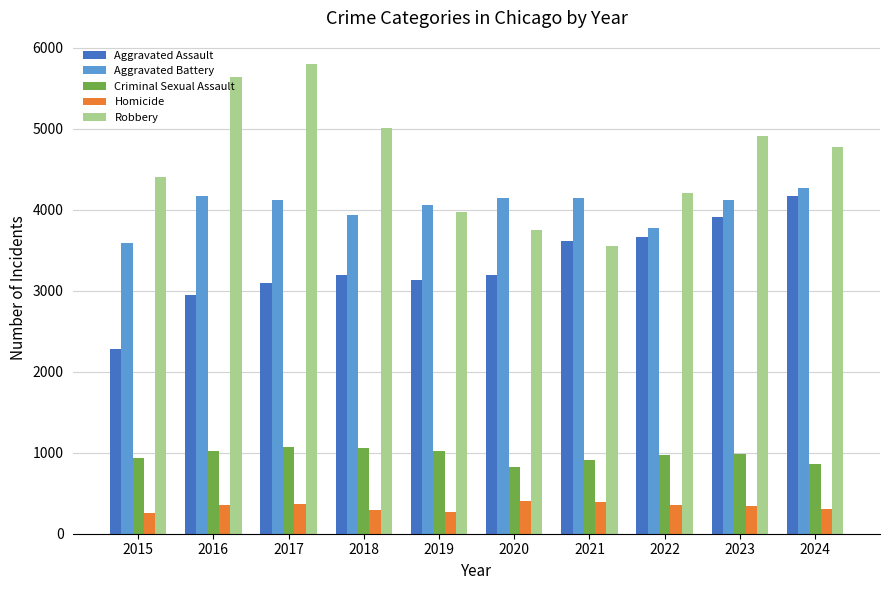

Is it true that Aggravated Assault equals 1235 at 2023?

False